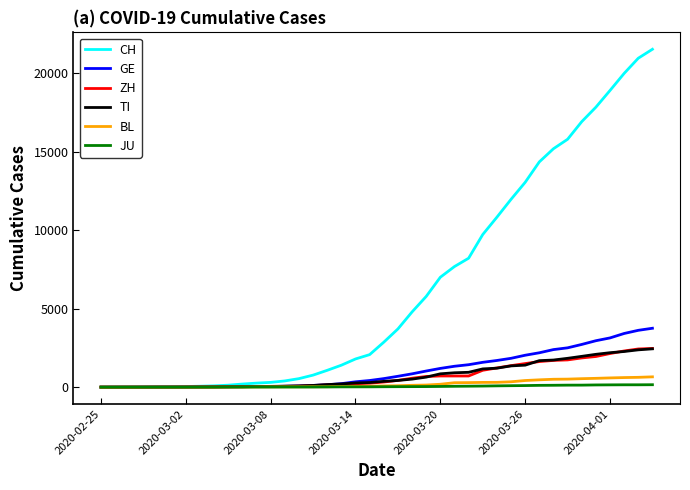

Which series has the largest range (max minus min)?

CH